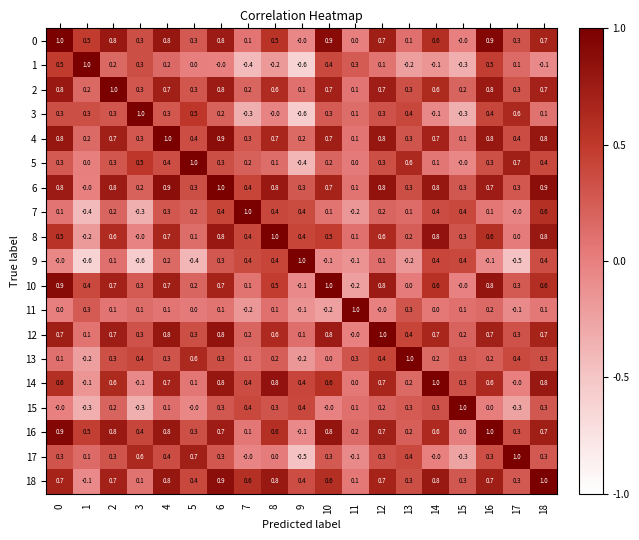

What is the spread (max minus min) of values at 2?

0.9